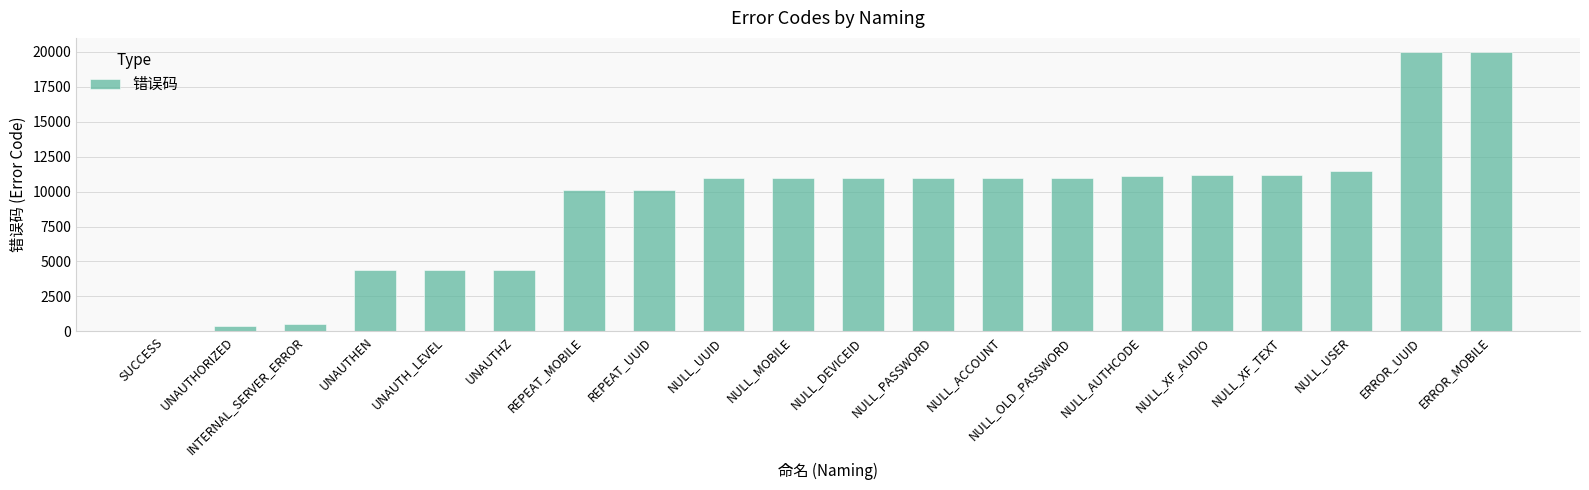

What is the maximum value shown in the chart?

20002